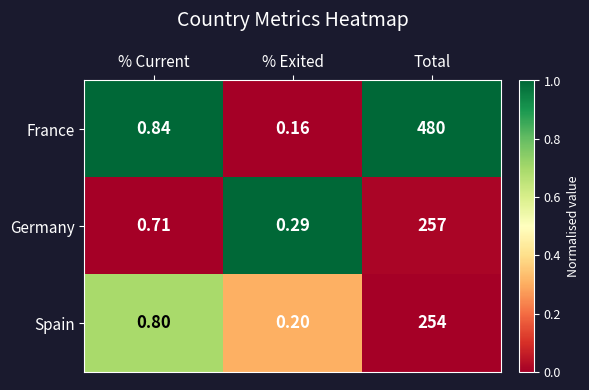

List the series in order of their peak value, lowest first.

Spain, Germany, France